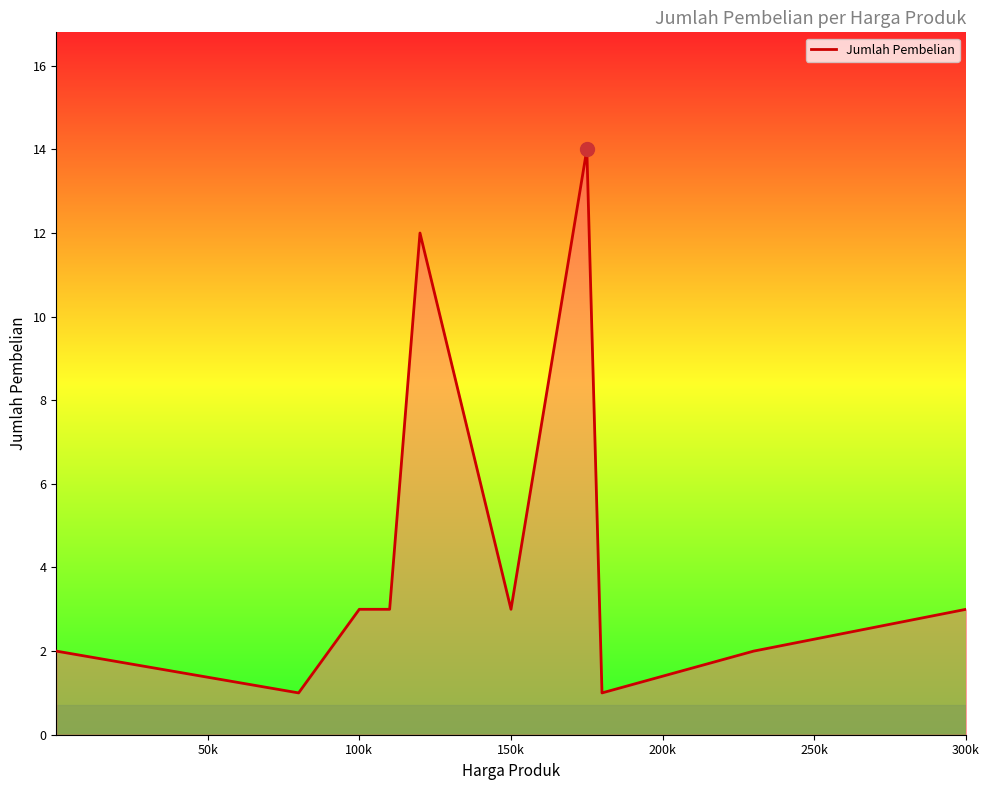

What is the greatest value displayed?

14